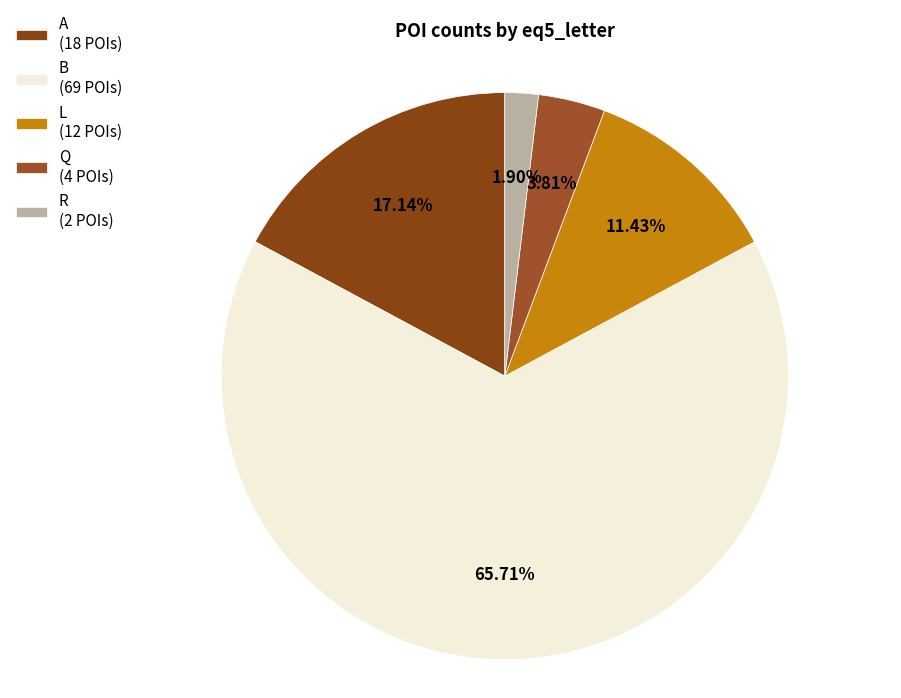

Which category has the biggest portion of the pie?

B